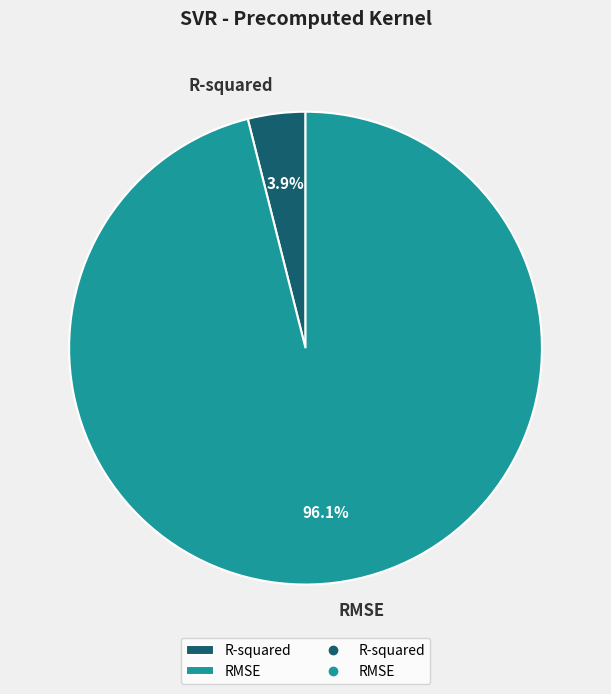

Does RMSE account for over 50% of the chart?

Yes